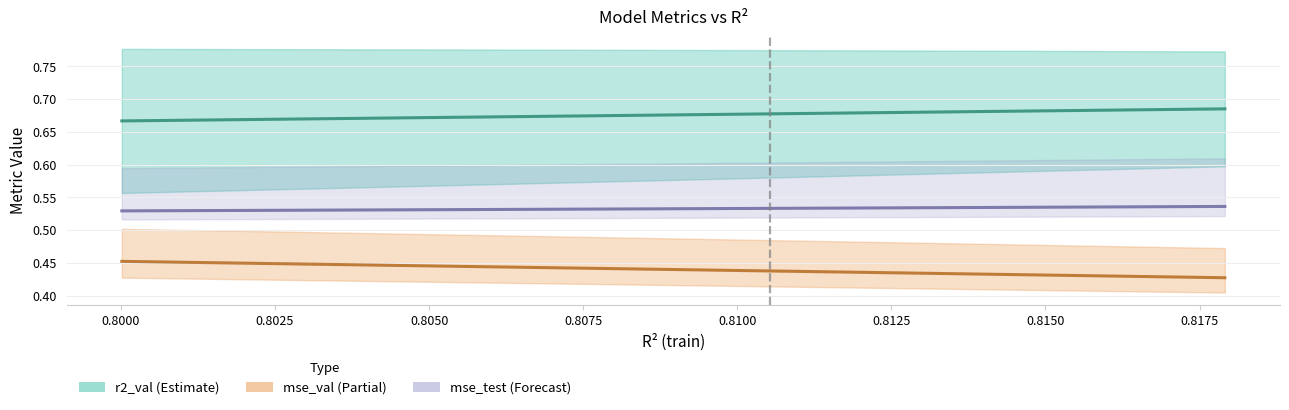

List the series in order of their overall mean, lowest first.

mse_val, mse_test, r2_val